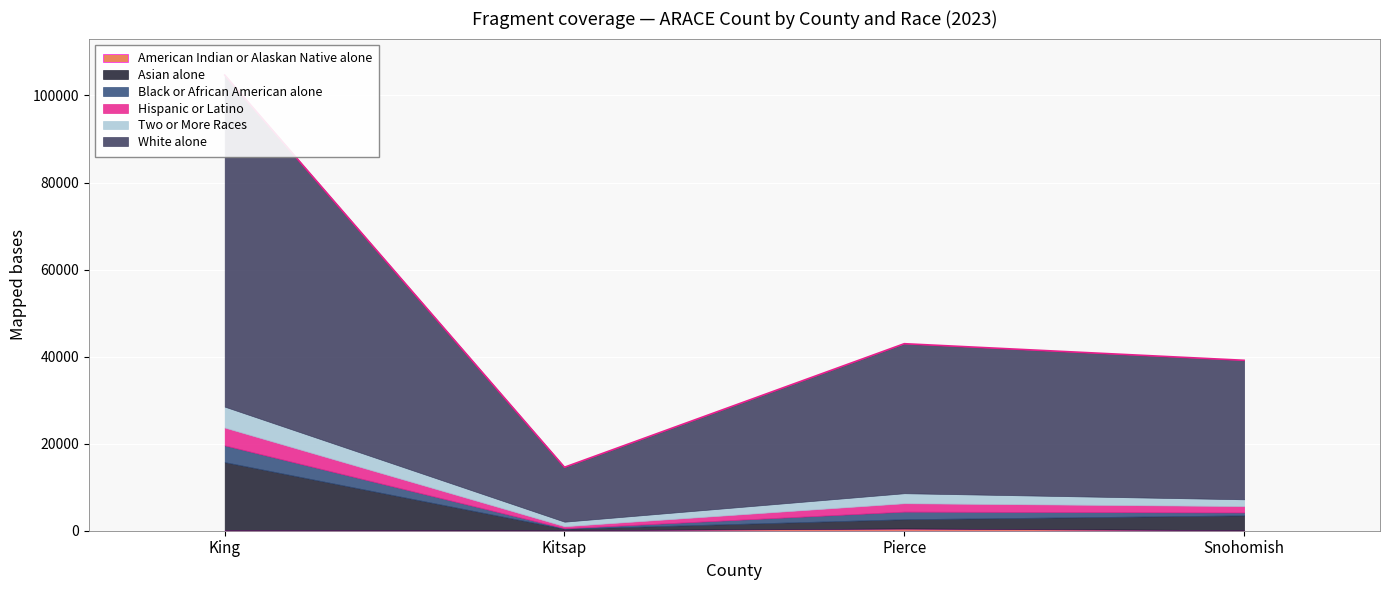

What position from the left is King?

1